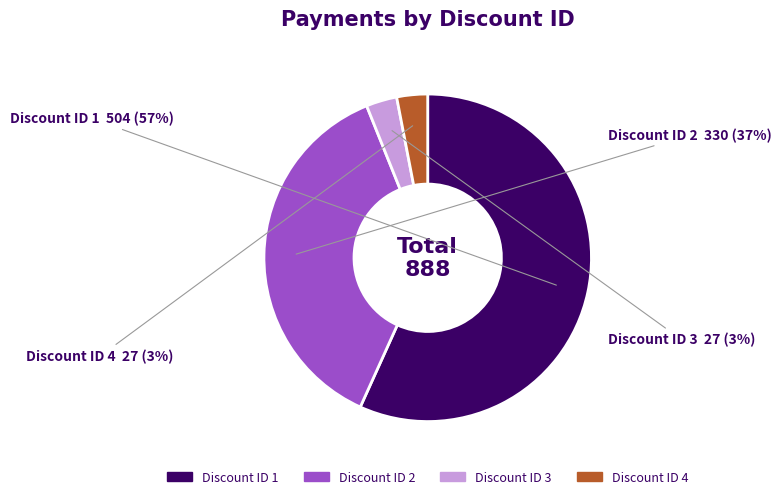

Is there a majority slice in this chart?

Yes